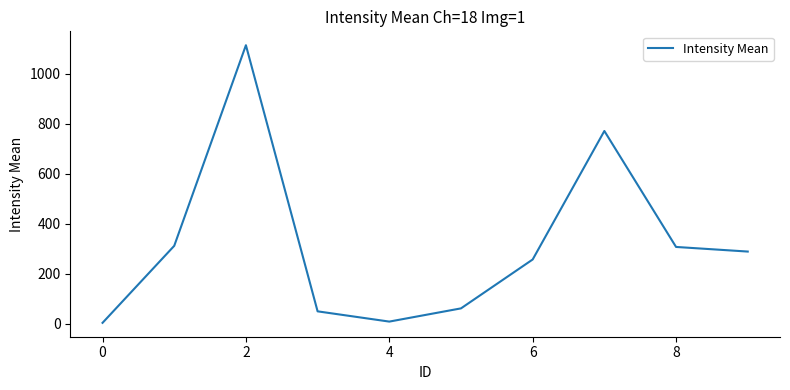

What is the difference between the maximum and minimum values?

1109.3